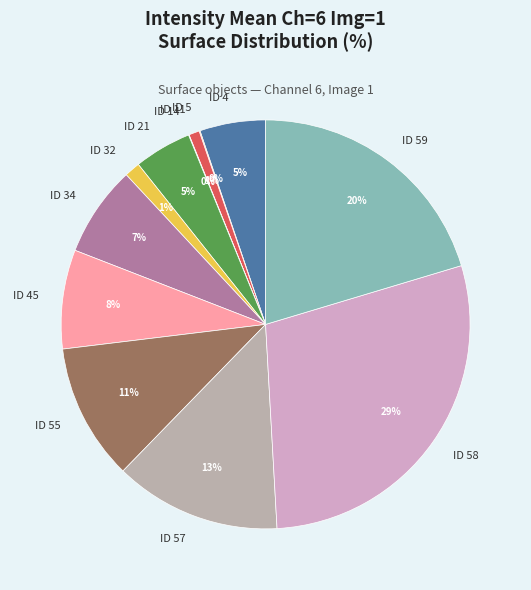

The ID 34 slice represents 18% of the pie. True or false?

False